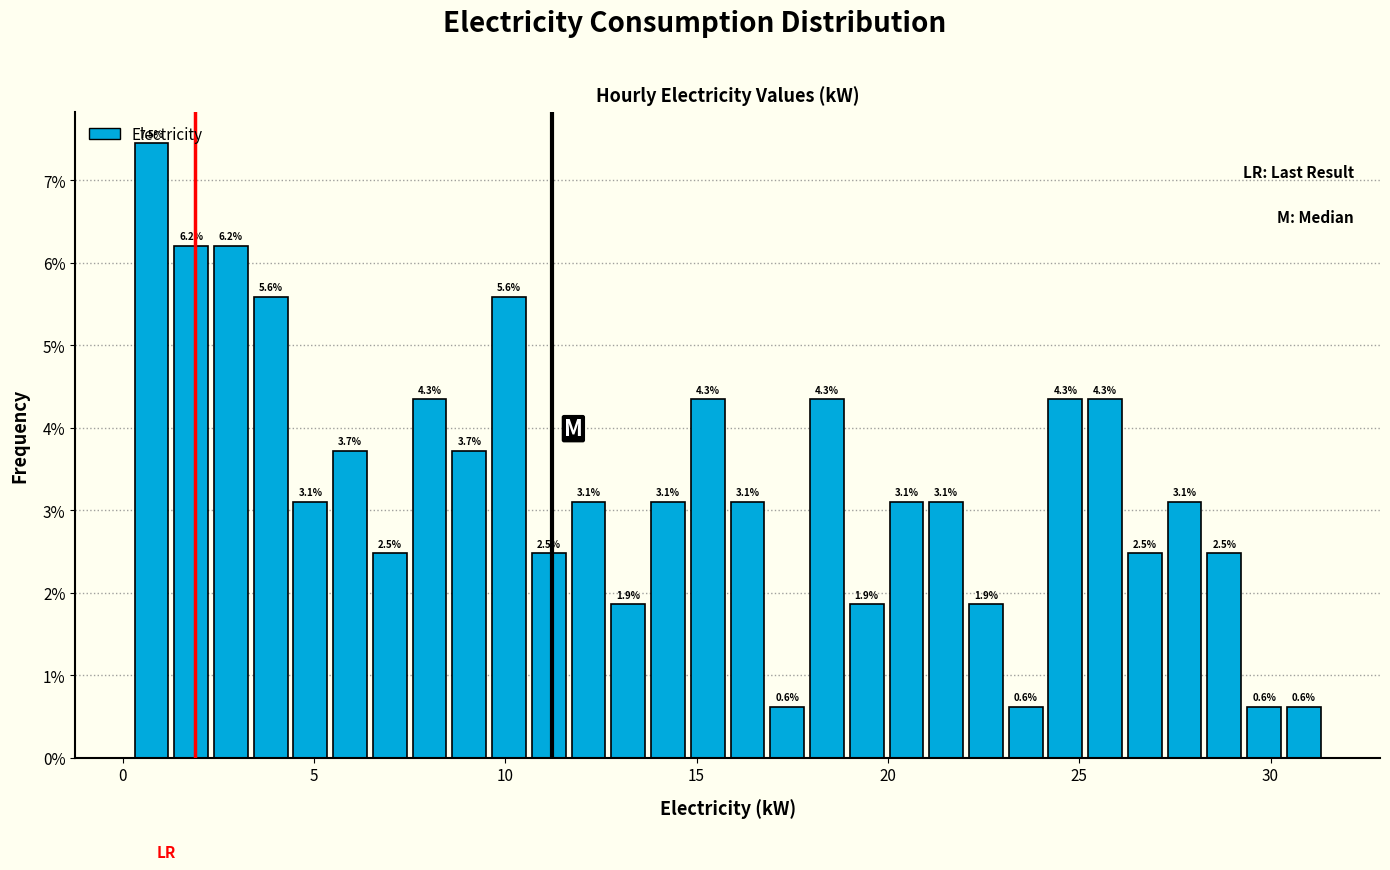

Read against the x-axis, roughly where is the centre of the tallest bar?

1.0